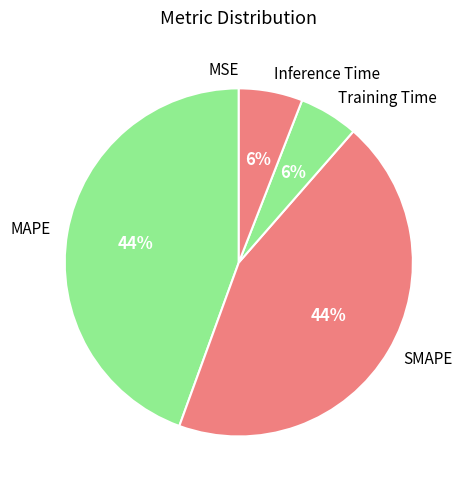

To the nearest percent, what is the difference between the largest and smallest slice percentages?

44%